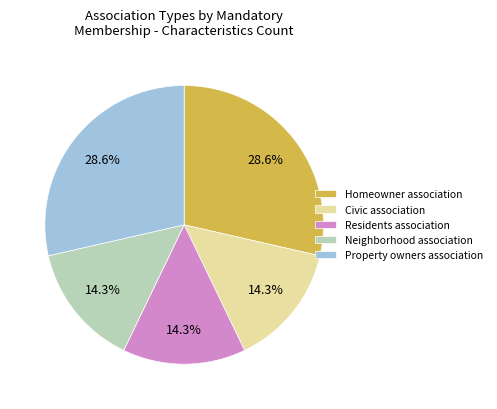

What percentage do Civic association and Neighborhood association together represent?

28.6%